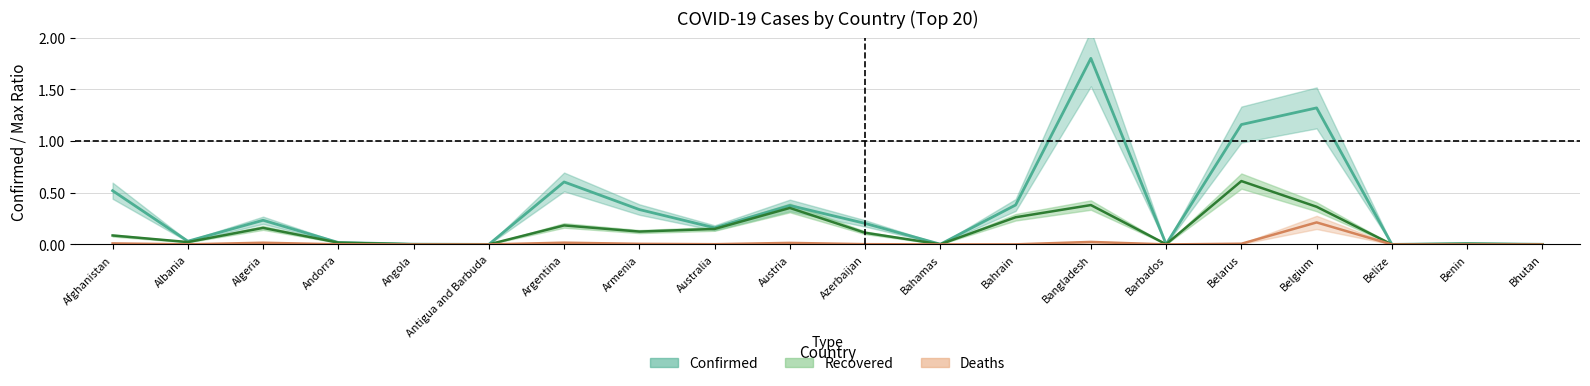

What is the sum of all Recovered values?

2.8